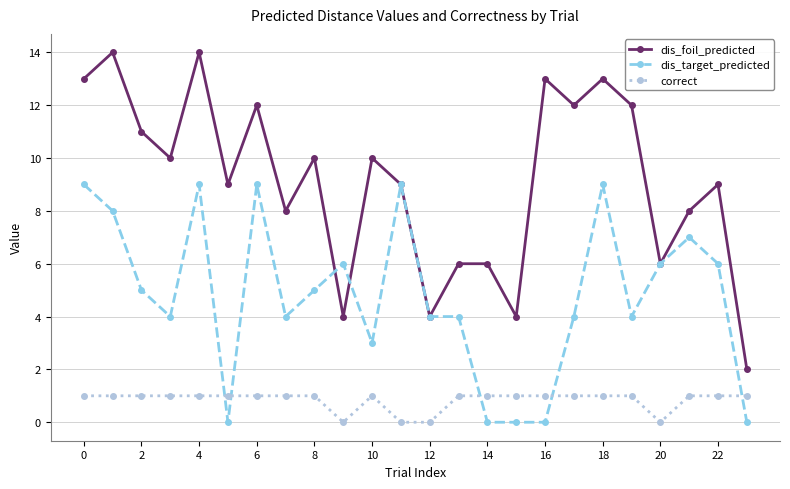

Which series has the largest total across all categories?

dis_foil_predicted